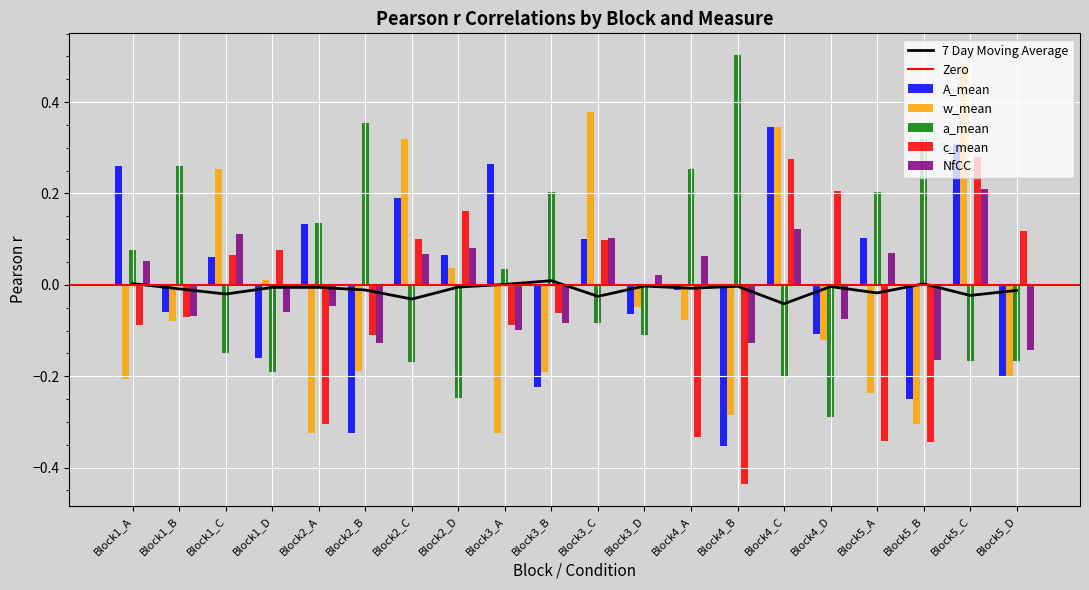

At which category is the sum across all series the highest?

Block5_C